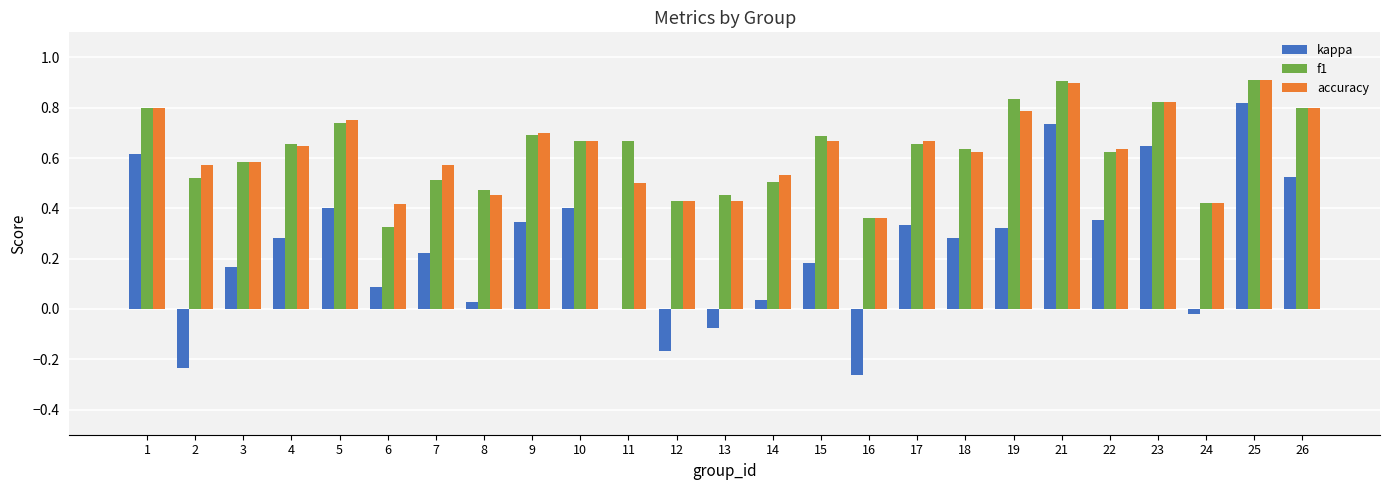

What is the difference between the kappa values at 13 and 8?

0.1